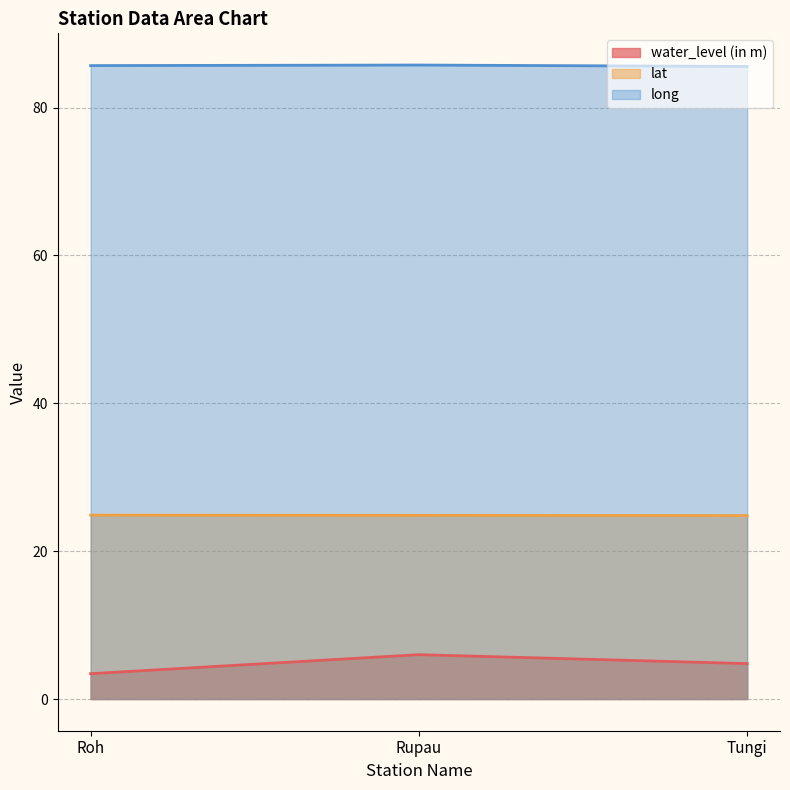

What is the value of the long point at the 2nd from the left?

85.8